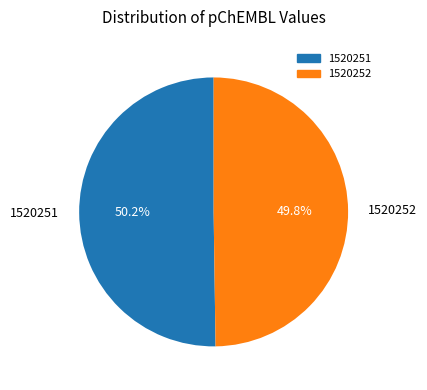

Do 1520251 and 1520252 together represent more than half of the pie?

Yes